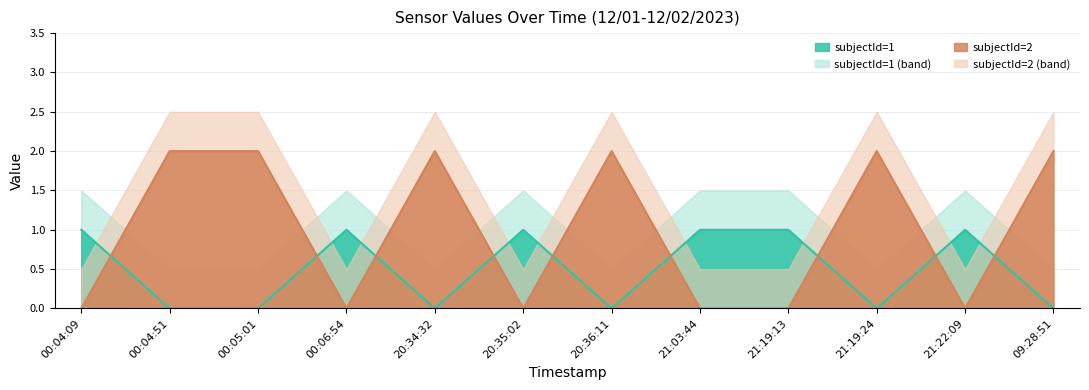

Reading left to right, what are all the values shown in this chart?

subjectId=1: 00:04:09=1	00:04:51=0	00:05:01=0	00:06:54=1	20:34:32=0	20:35:02=1	20:36:11=0	21:03:44=1	21:19:13=1	21:19:24=0	21:22:09=1	09:28:51=0
subjectId=2: 00:04:09=0	00:04:51=2	00:05:01=2	00:06:54=0	20:34:32=2	20:35:02=0	20:36:11=2	21:03:44=0	21:19:13=0	21:19:24=2	21:22:09=0	09:28:51=2